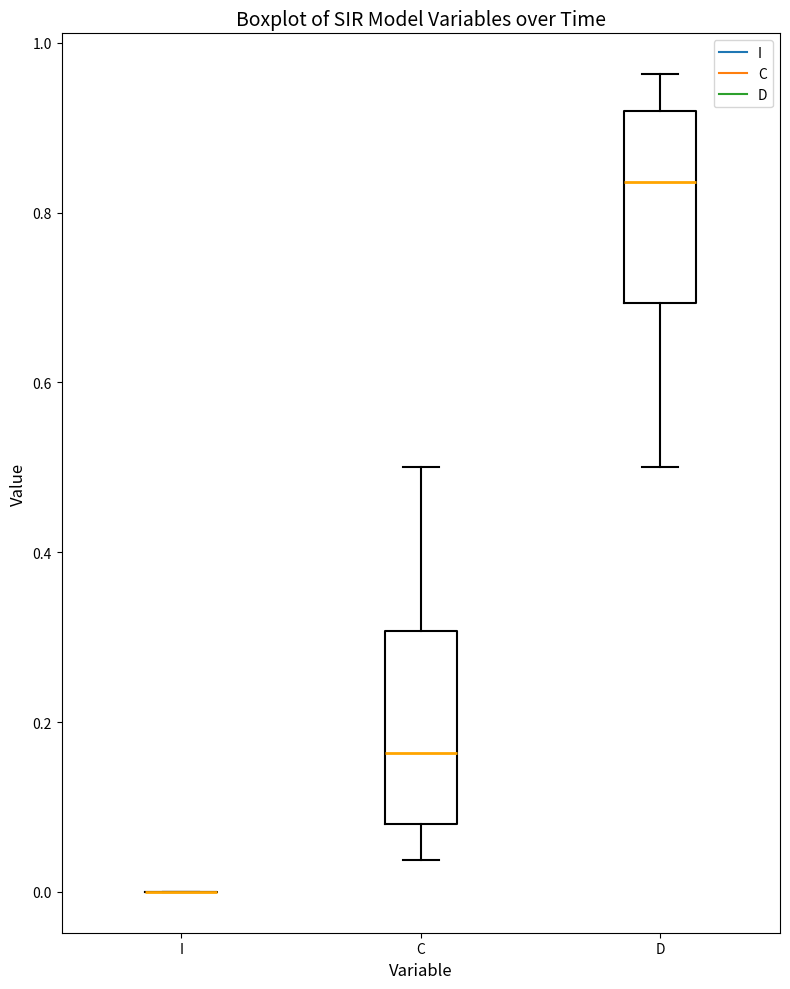

Reading left to right, transcribe this box plot: for each box, give where its median line is, the range the box spans, and where its two whiskers end, as read against the y-axis. The values are not printed on the chart, so give them approximately, as read against the axis.

I: box collapsed to a line at 0.00, whiskers 0.00 to 0.00
C: median 0.16, box 0.08 to 0.30, whiskers 0.04 to 0.50
D: median 0.84, box 0.70 to 0.92, whiskers 0.50 to 0.96